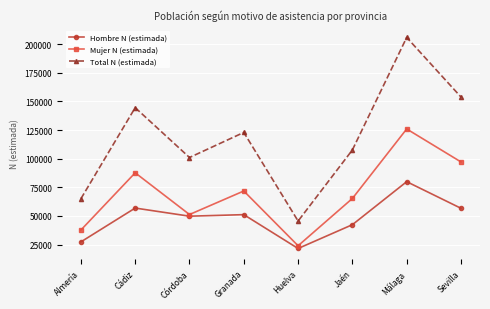

How many lines are shown in the chart?

3